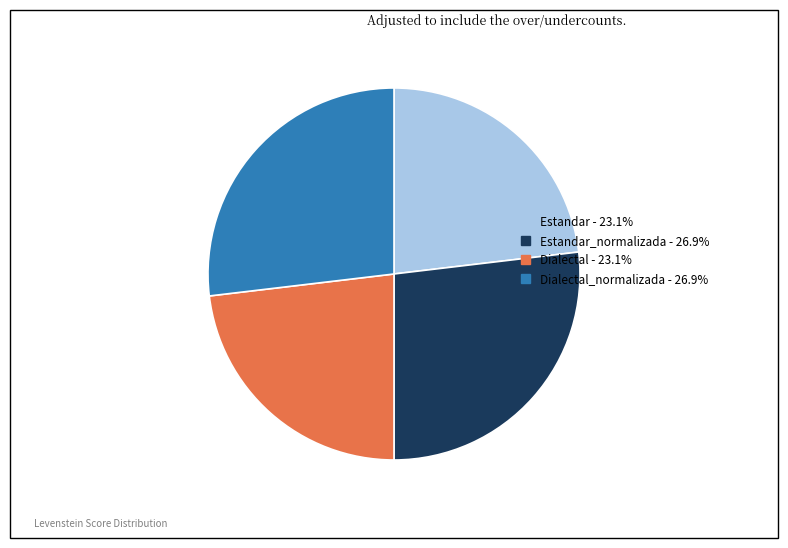

Is there a majority slice in this chart?

No